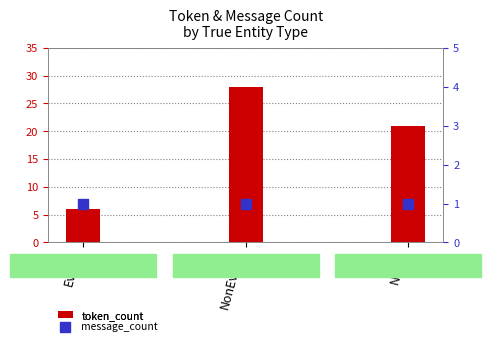

Which series has the largest total across all categories?

token_count